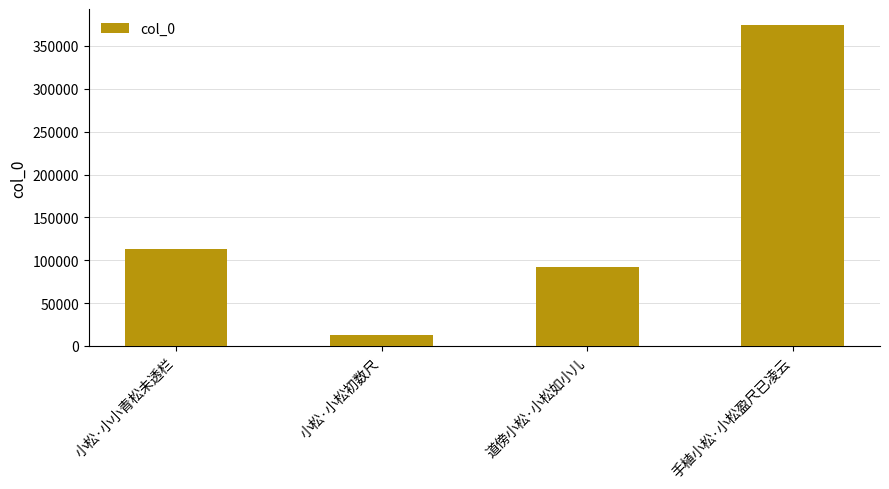

Does the chart contain any negative values?

No